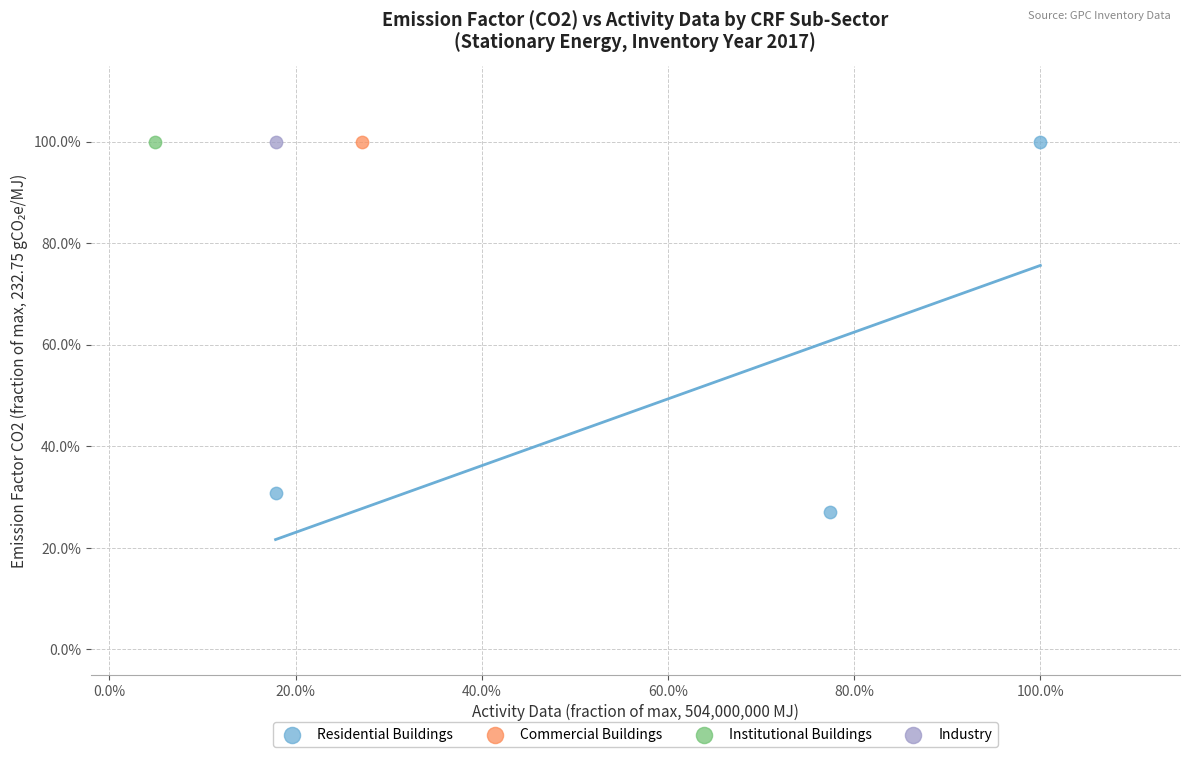

What are all the series names shown in the legend?

Residential Buildings, Commercial Buildings, Institutional Buildings, Industry